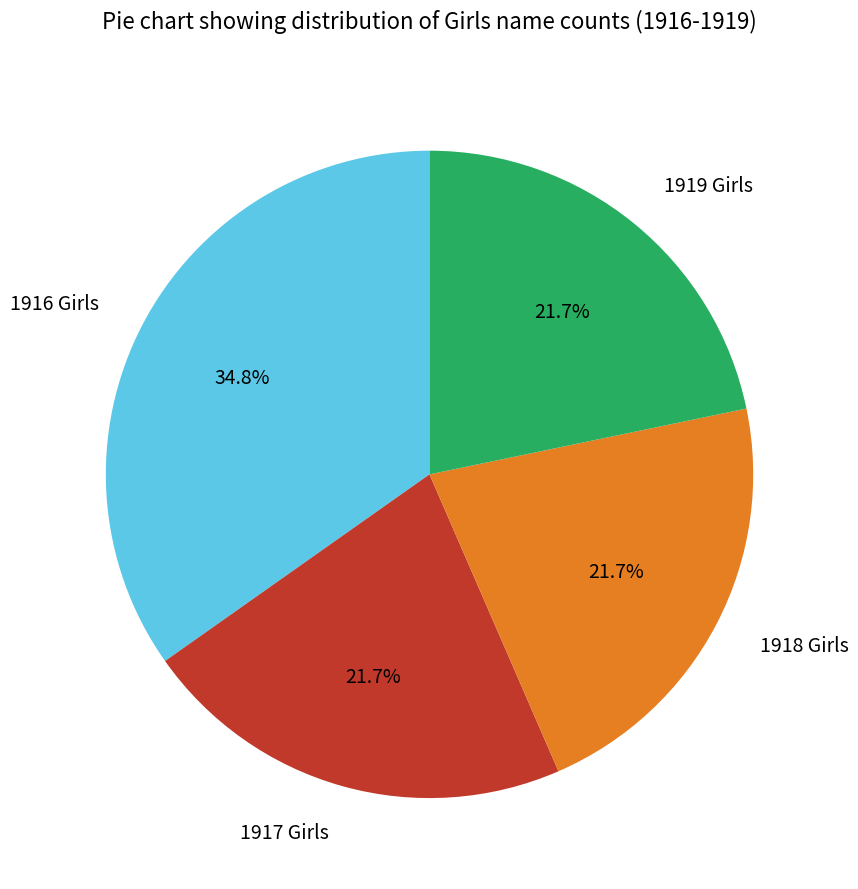

Approximately how many times larger is the value at 1919 Girls compared to 1918 Girls?

1.0